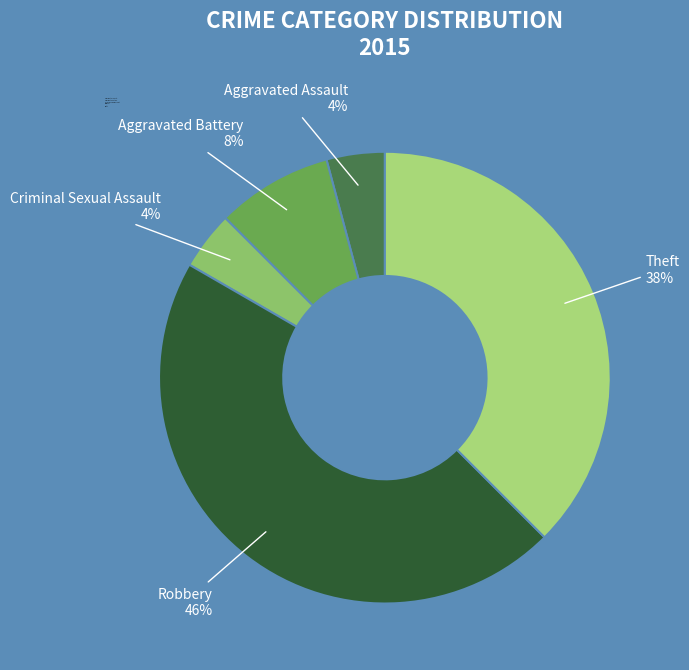

Which category has the biggest portion of the pie?

Robbery